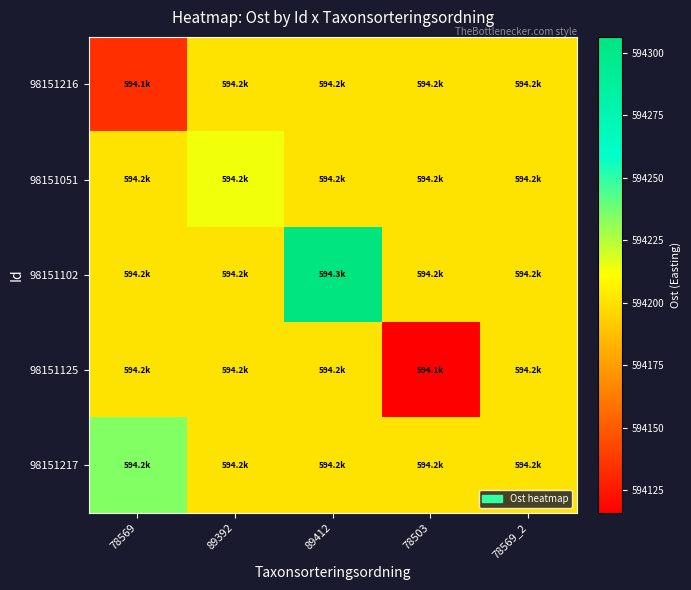

Which series has the largest range (max minus min)?

98151102